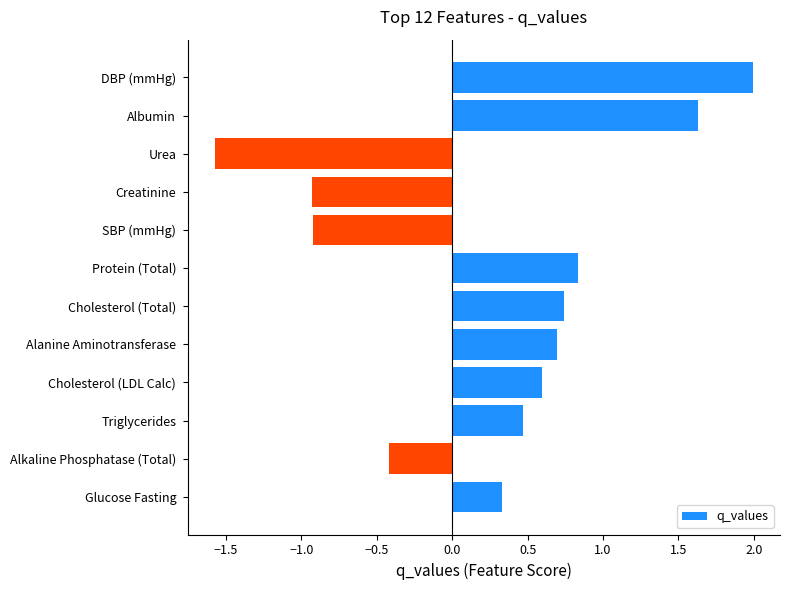

What is the greatest value displayed?

2.0